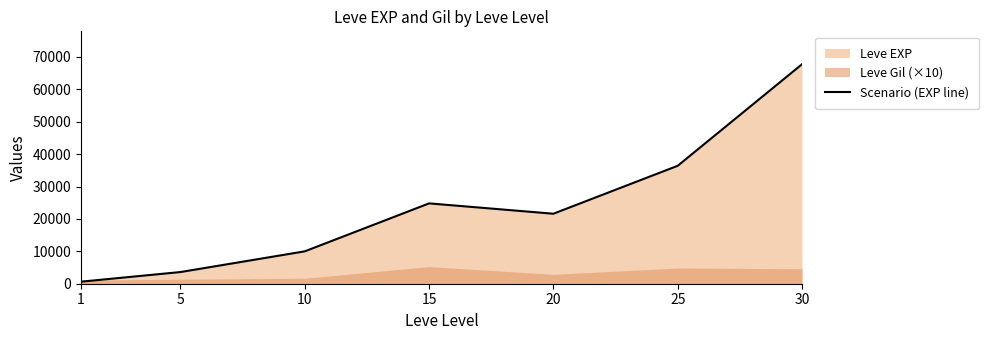

At which category does the data reach its first local peak?

15